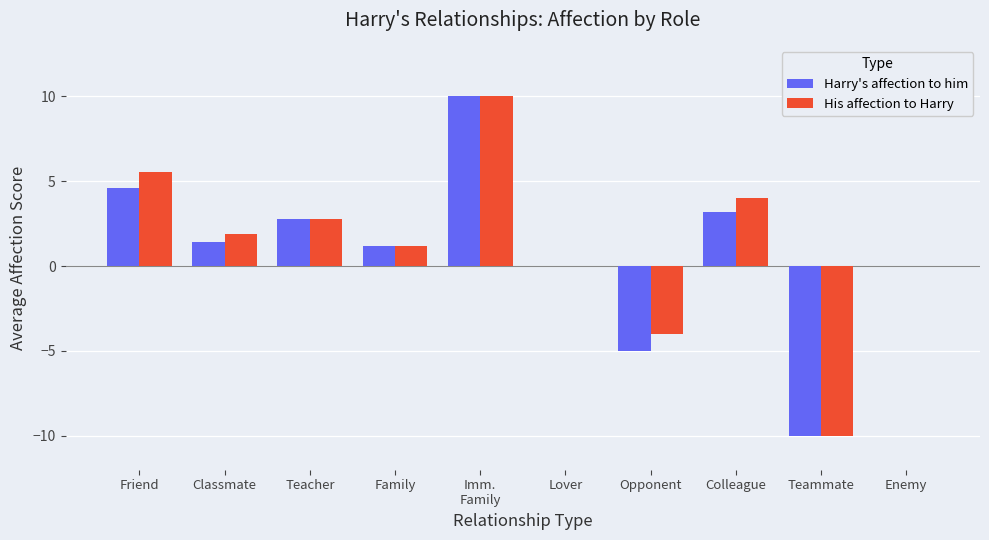

Is it true that Harry's affection to him equals 1.4 at Classmate?

True